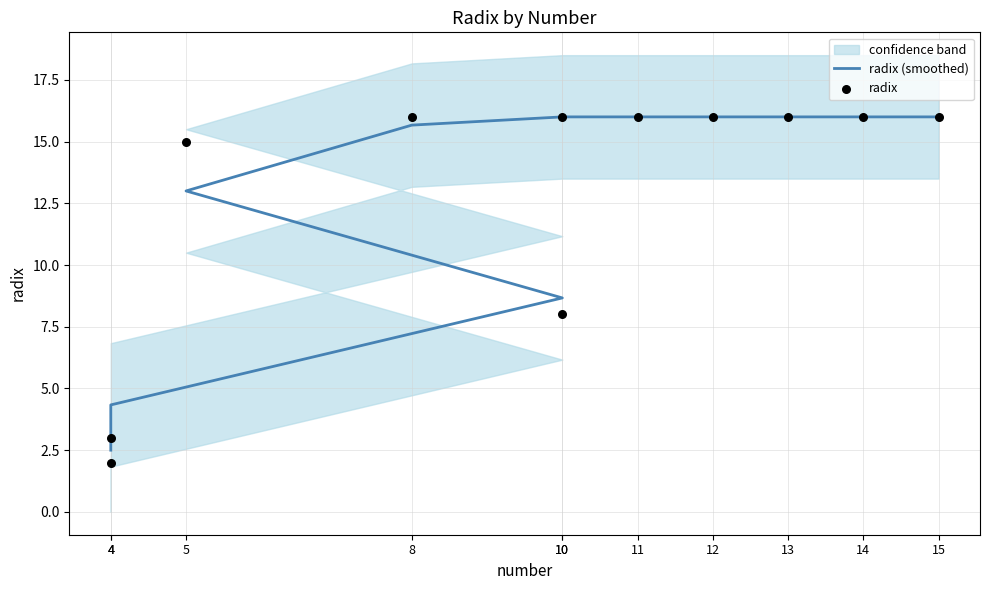

At how many categories does at least one series exceed 8?

9